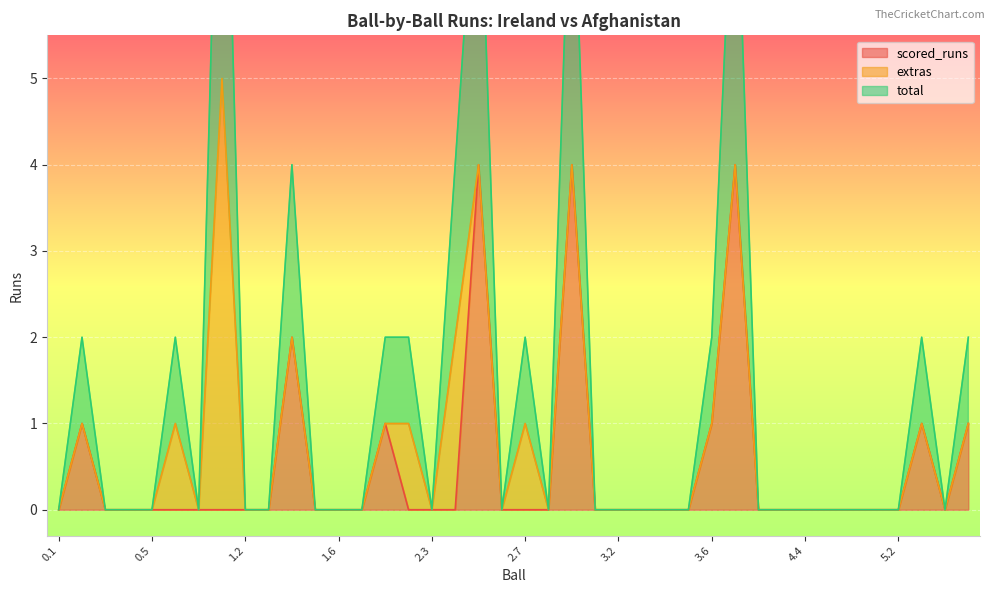

How many categories are shown in the chart?

40